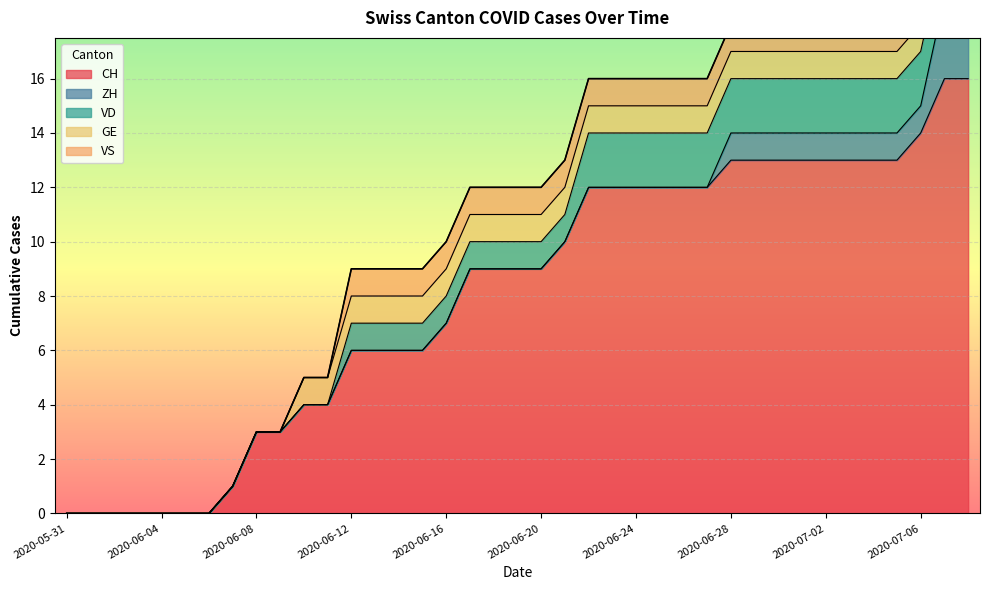

True or false: ZH and GE cross at least once.

False